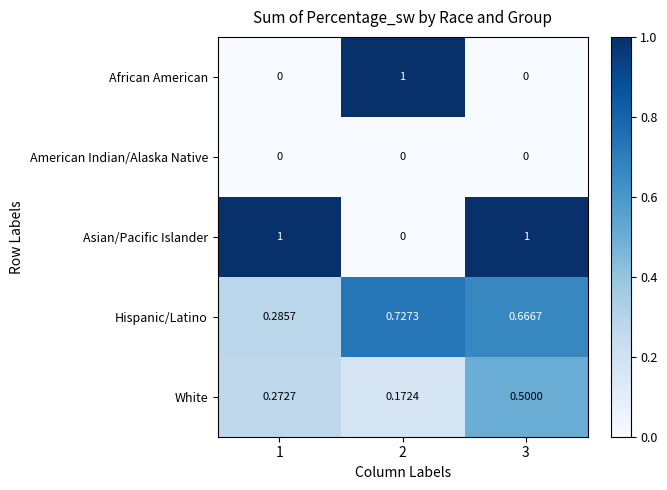

Is the value of American Indian/Alaska Native at 2 greater than the value of Asian/Pacific Islander at 1?

No